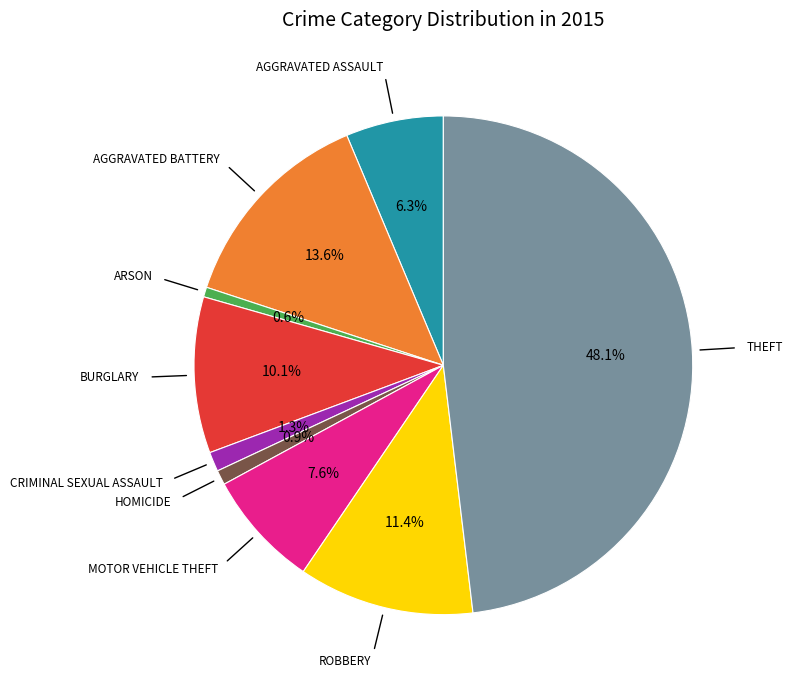

Does any single category account for the majority?

No